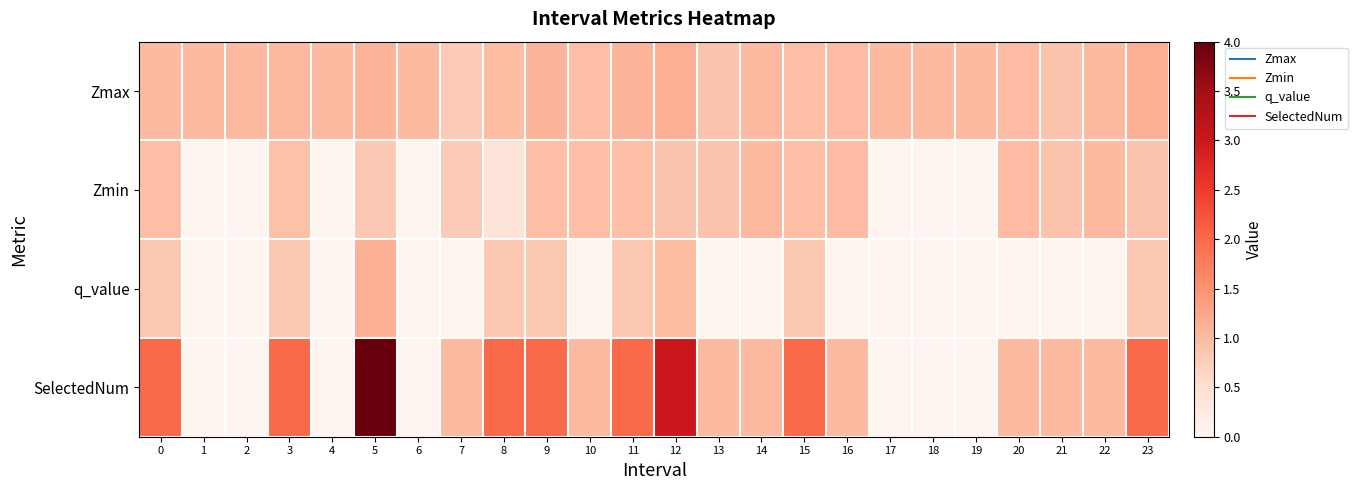

Which label corresponds to the smallest value in the chart?

1